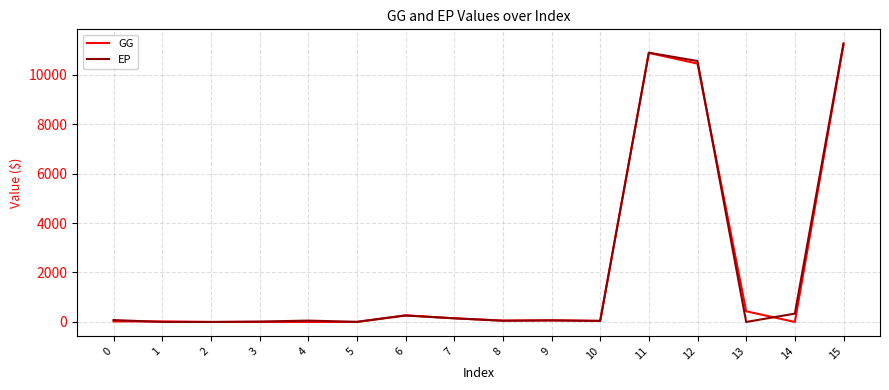

Where is GG nearest to the value 5605?

12